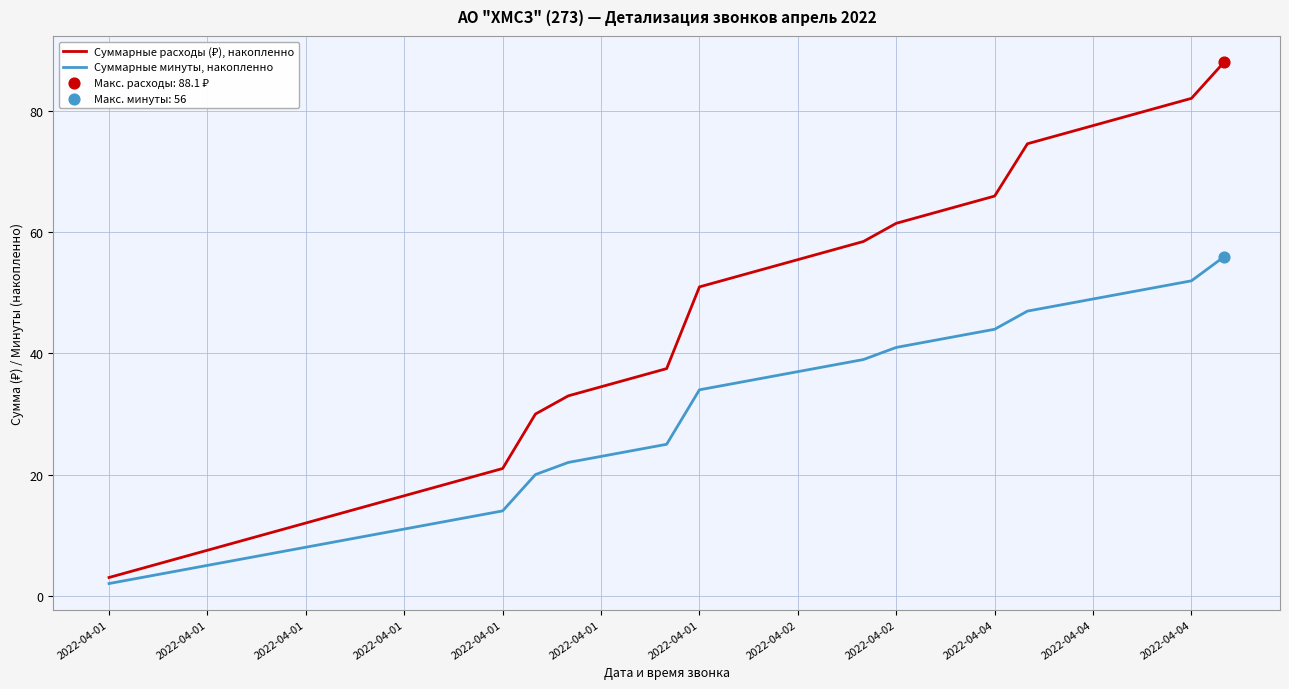

What is the minimum value shown in the chart?

2.0